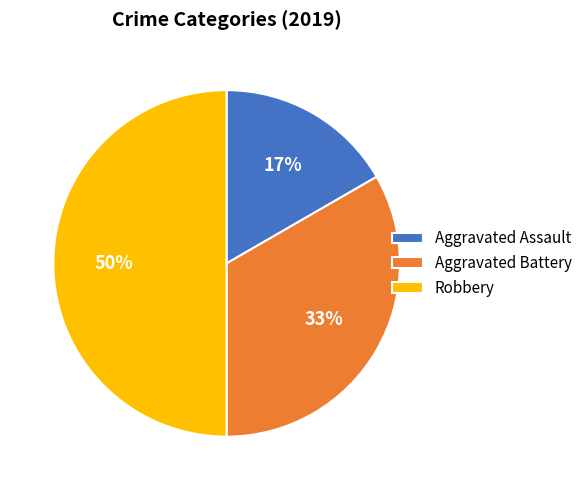

To the nearest percent, what is the difference between the largest and smallest slice percentages?

33%